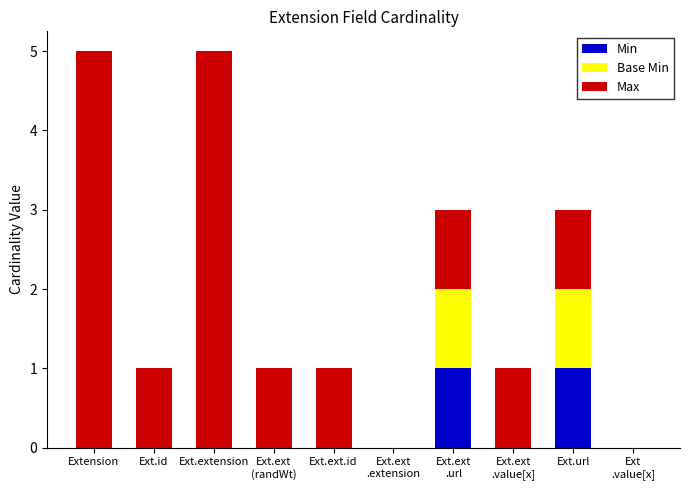

The Min series shows 0 at Ext.ext.id. True or false?

True